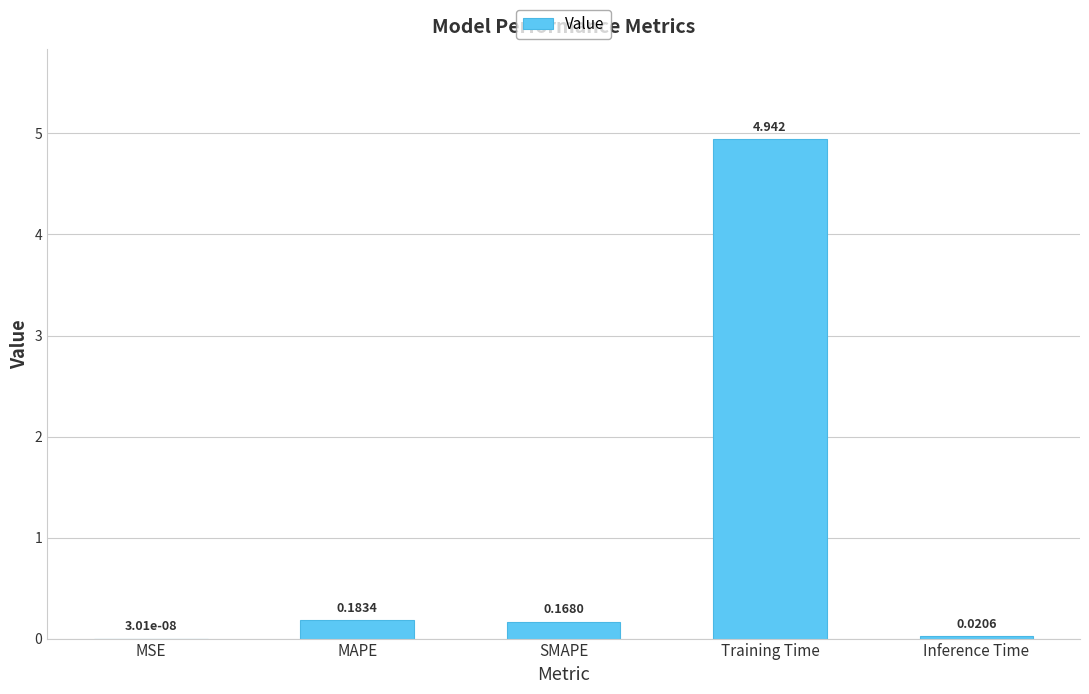

Where is the data nearest to the value 2?

MAPE